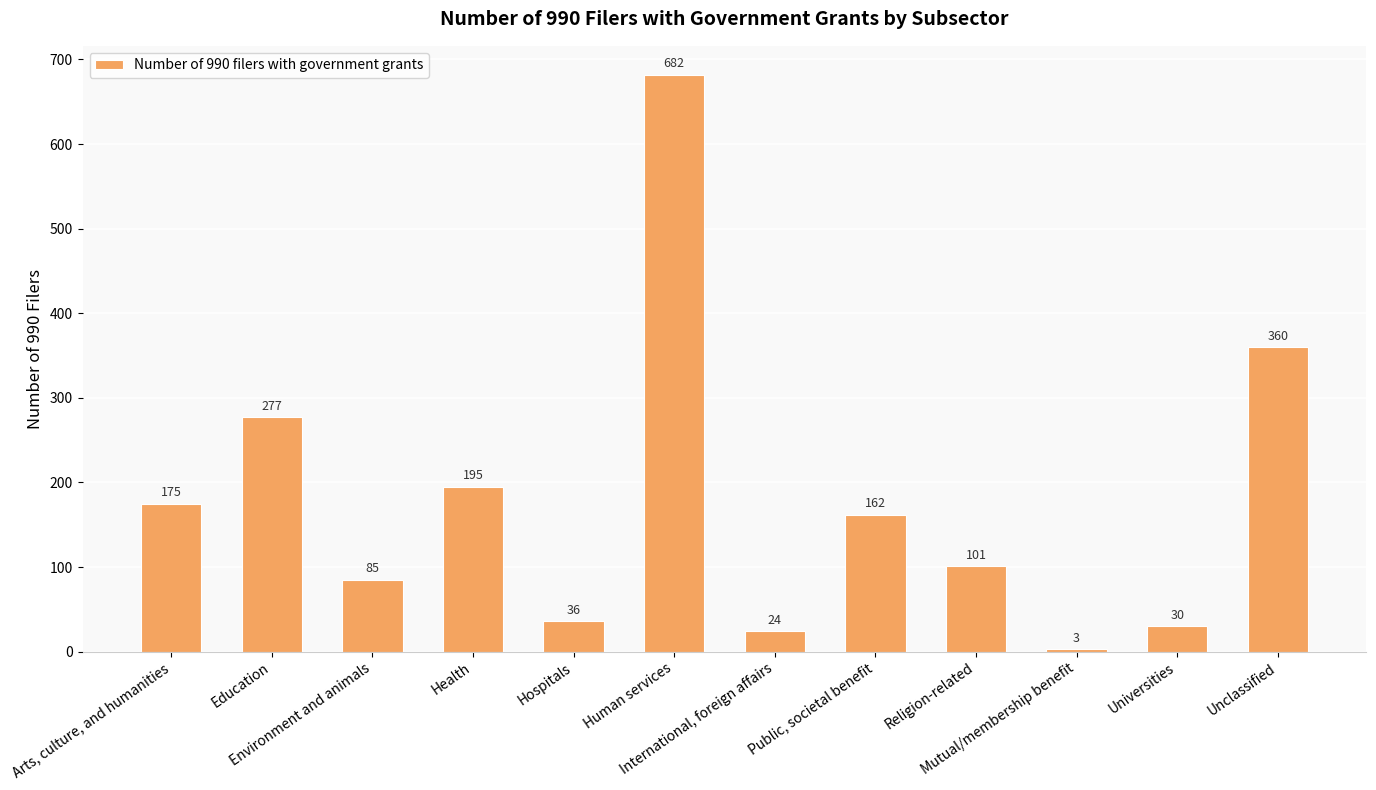

How many bars are there in total?

12